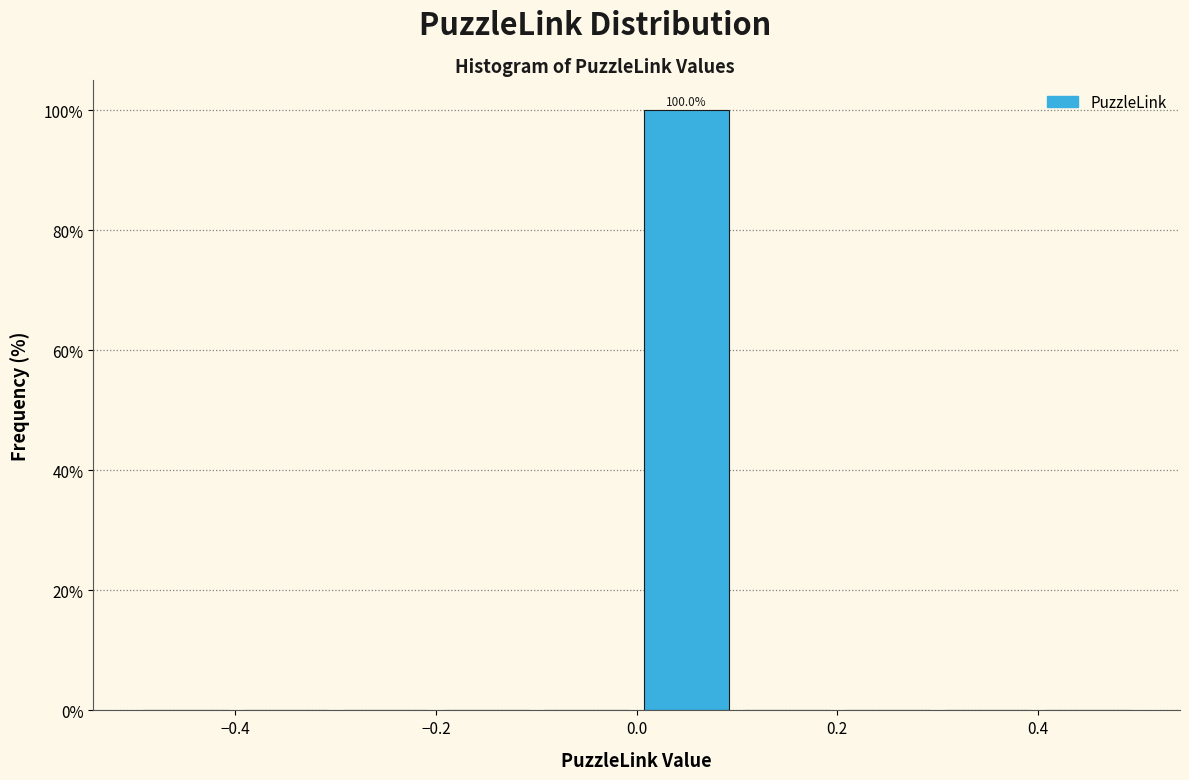

Which range on the x-axis has the tallest bar?

0.0 to 0.1